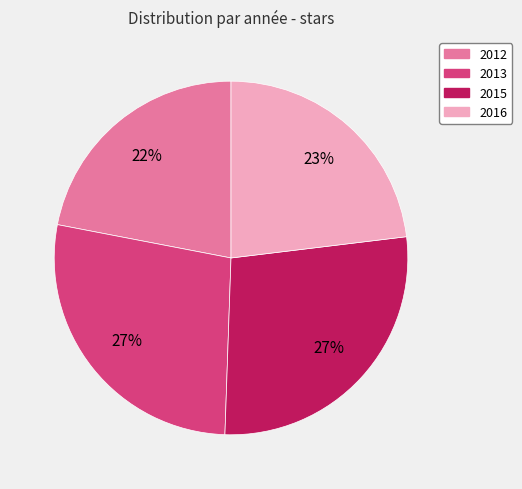

Combined, do 2016 and 2015 account for over 50%?

Yes